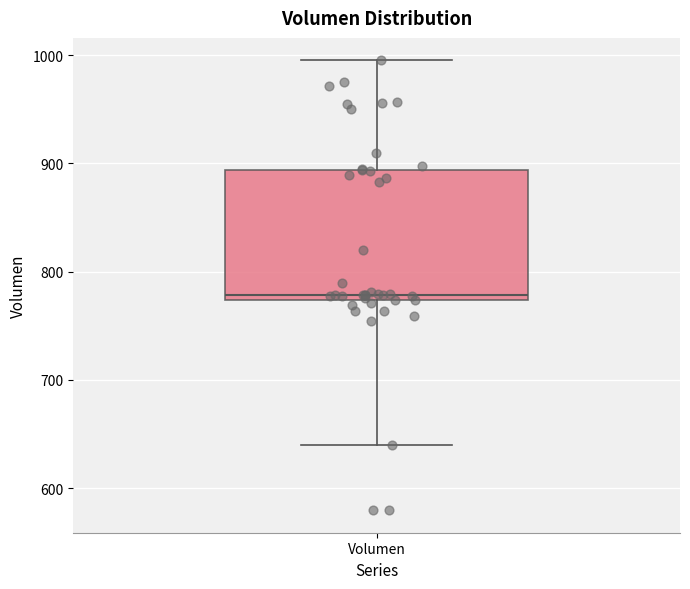

Transcribe this box plot: give where the median line is, the range the box spans, and where the two whiskers end, as read against the y-axis. The values are not printed on the chart, so give them approximately, as read against the axis.

median 780, box 770 to 890, whiskers 640 to 1000